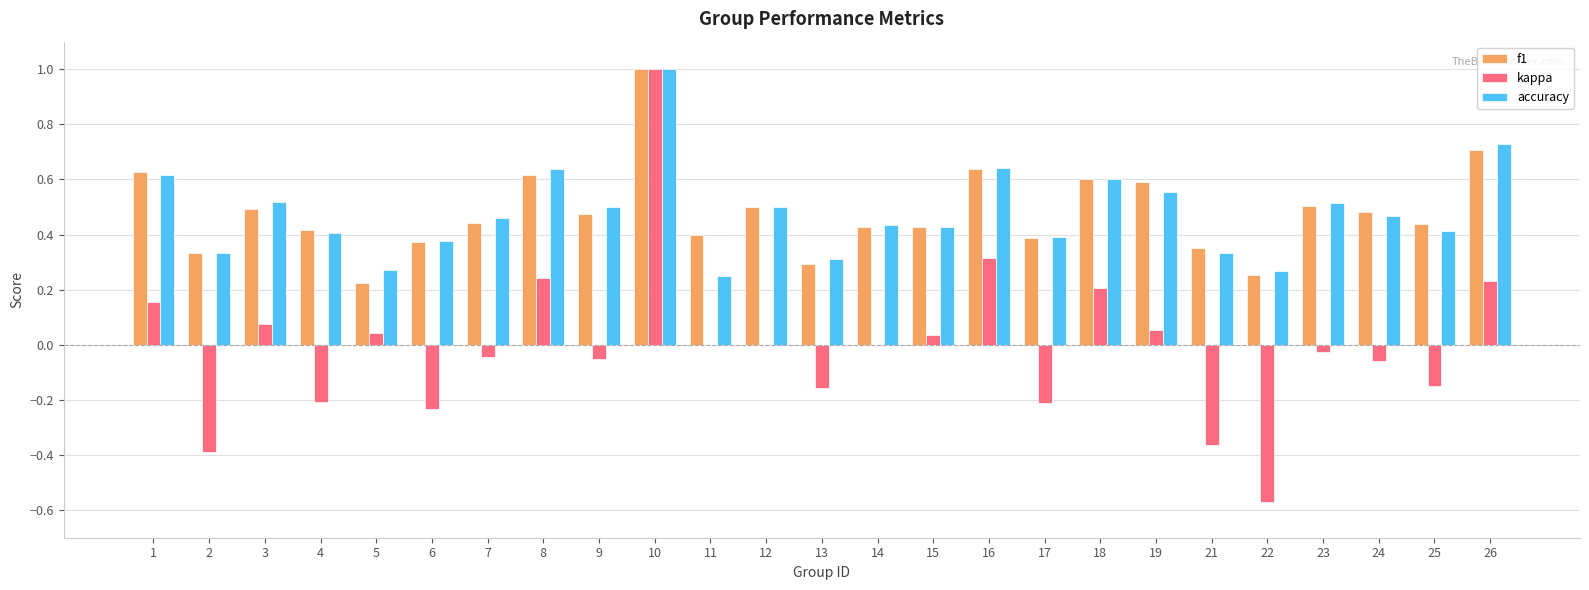

What is the sum of the f1 values at 11 and 16?

1.0